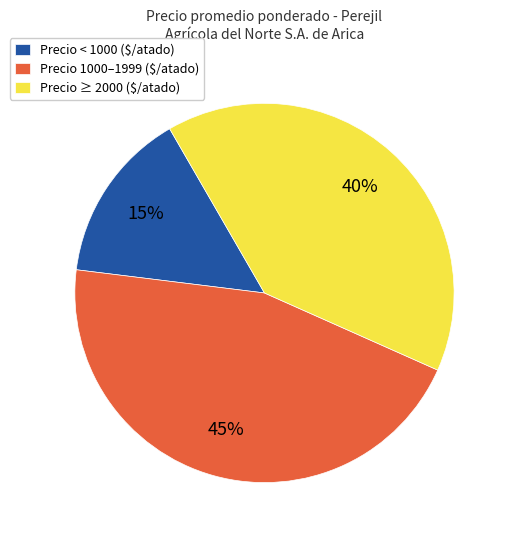

Is there a majority slice in this chart?

No